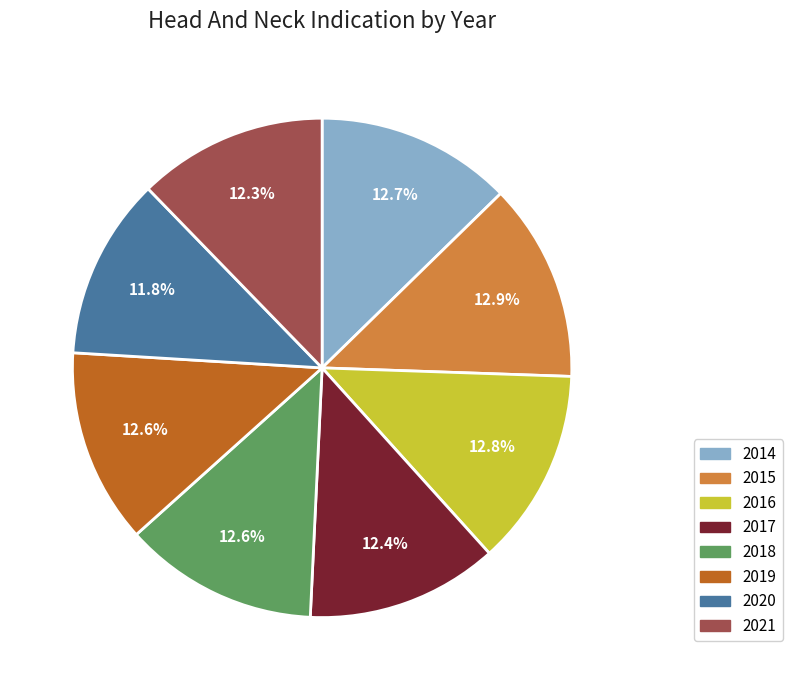

What percentage is the 2016 slice, to the nearest percent?

13%